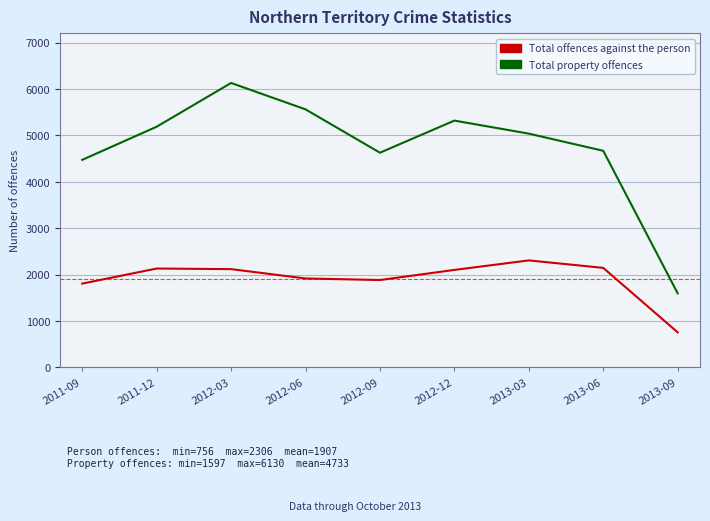

Which series has the widest spread of values?

Total property offences